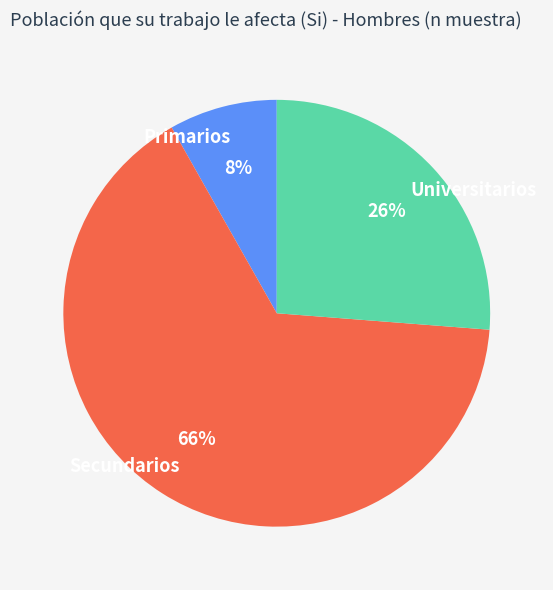

Does Primarios account for over 50% of the chart?

No